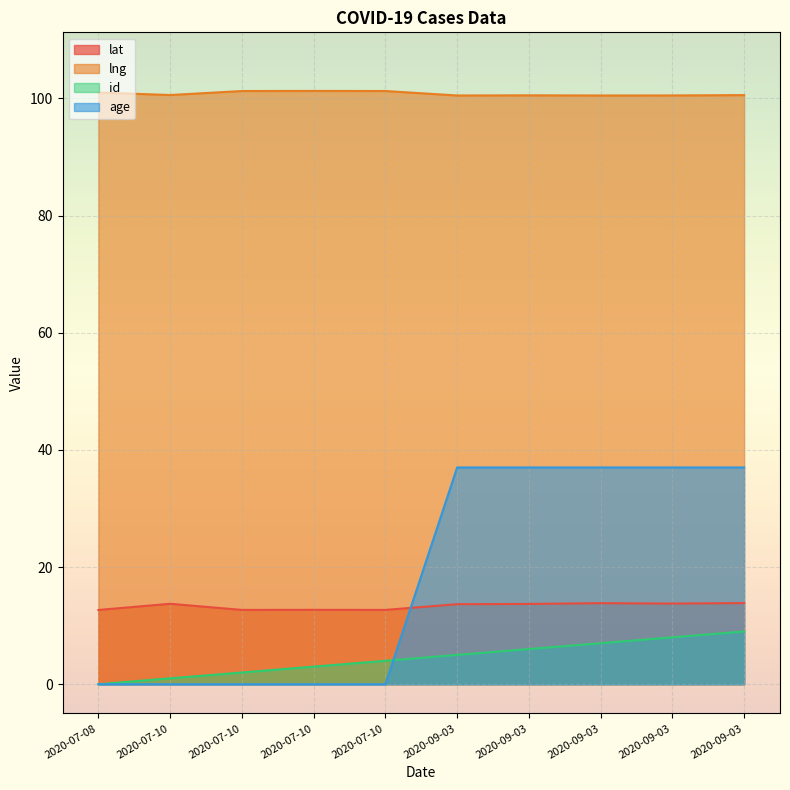

At how many categories does at least one series exceed 73?

10